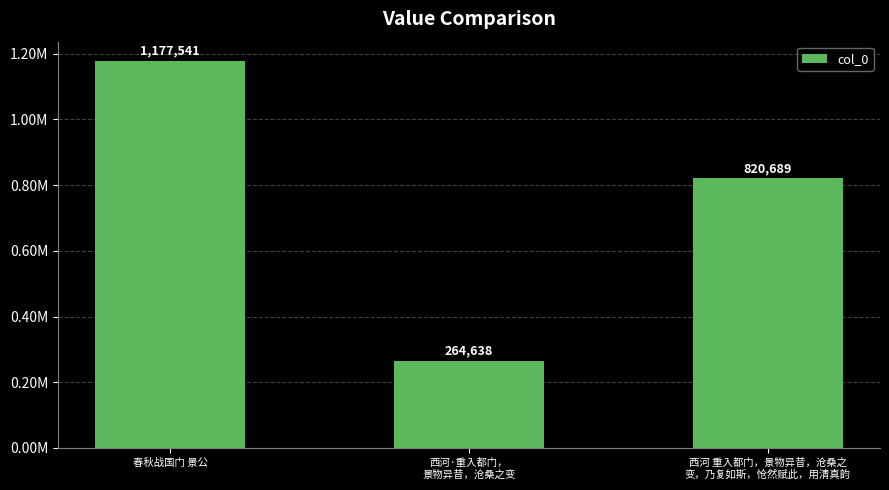

Does the chart contain any negative values?

No